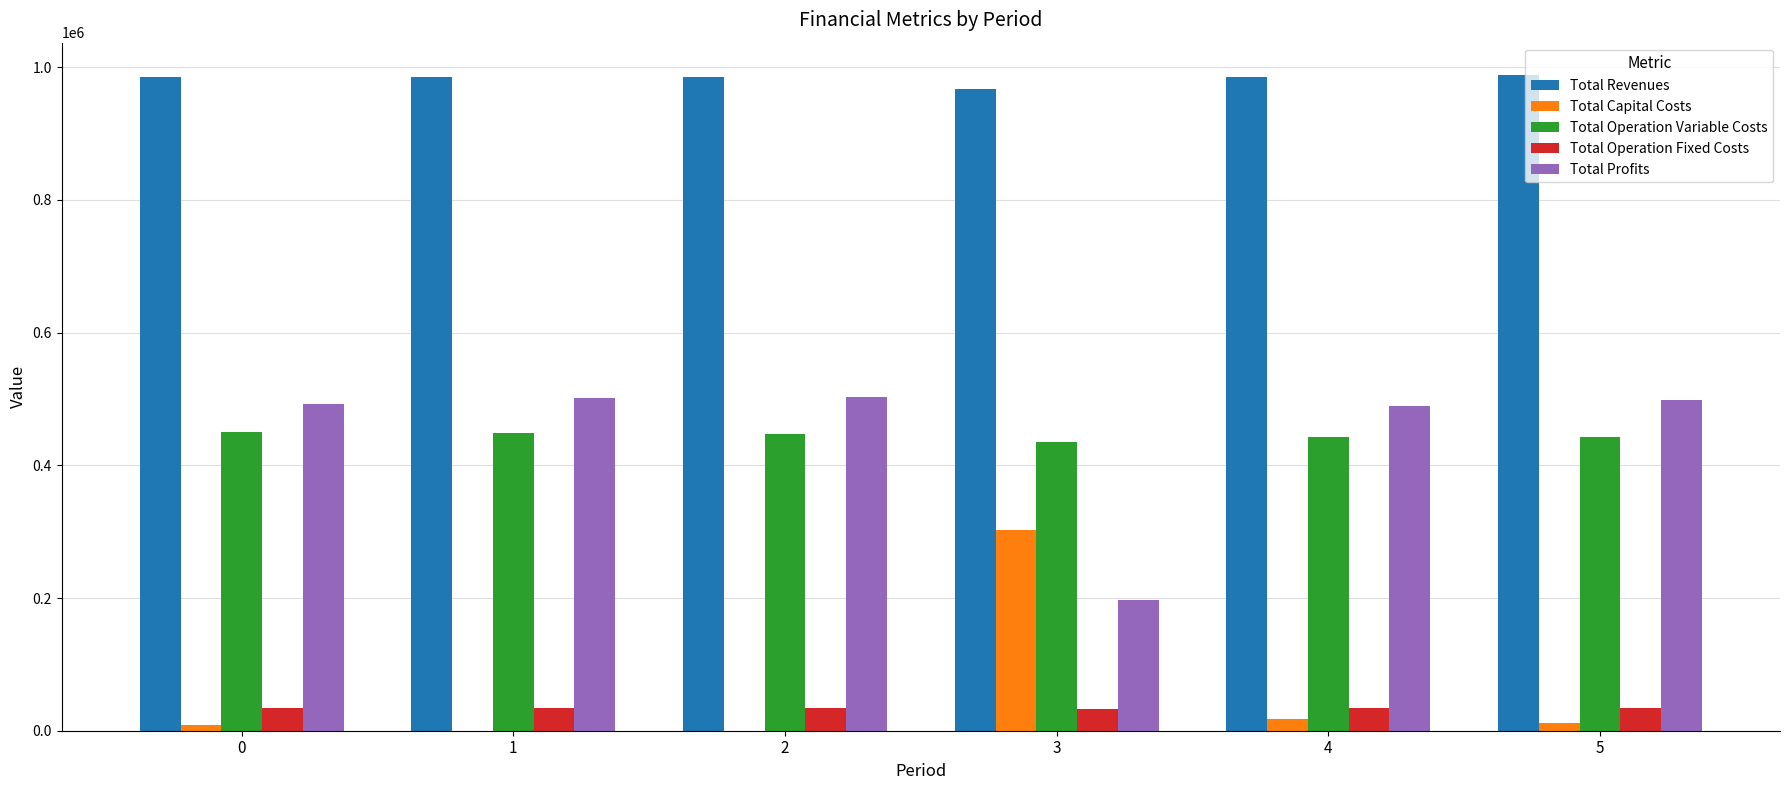

What are all the series names shown in the legend?

Total Revenues, Total Capital Costs, Total Operation Variable Costs, Total Operation Fixed Costs, Total Profits